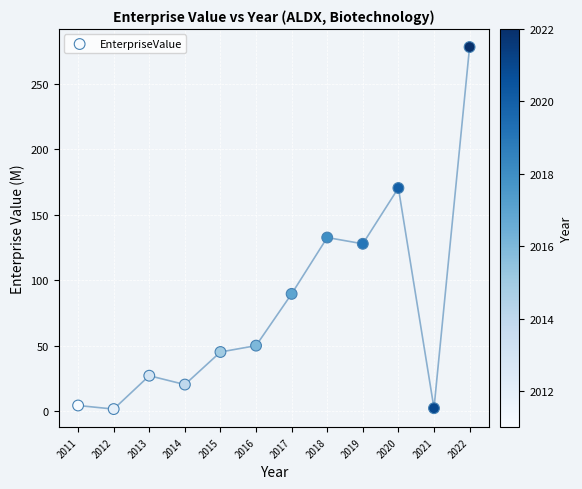

What is the range of Y values (max minus min)?

276.6